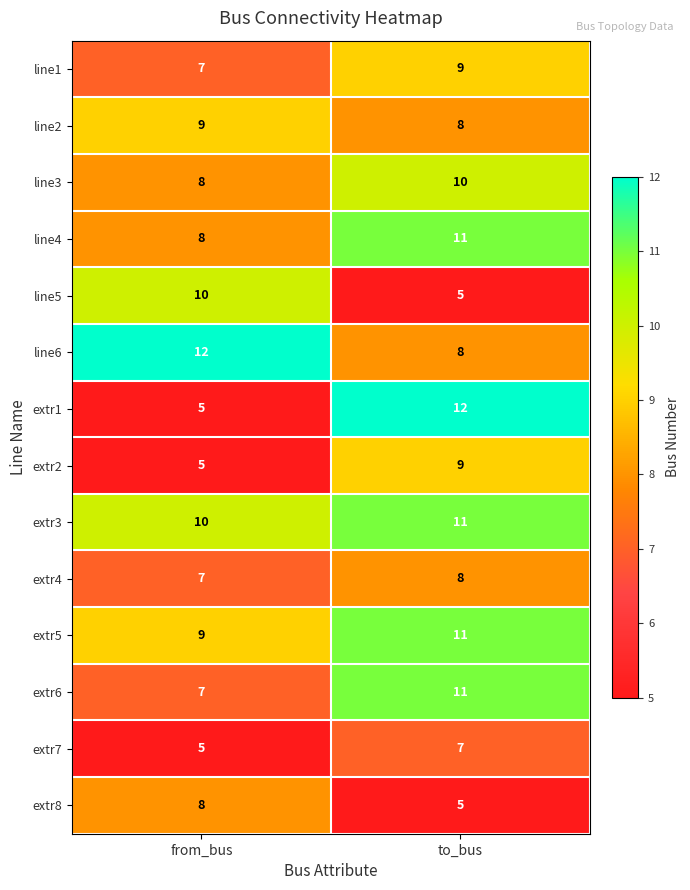

Reading left to right, transcribe all the data shown in this chart.

line1: 7	9
line2: 9	8
line3: 8	10
line4: 8	11
line5: 10	5
line6: 12	8
extr1: 5	12
extr2: 5	9
extr3: 10	11
extr4: 7	8
extr5: 9	11
extr6: 7	11
extr7: 5	7
extr8: 8	5